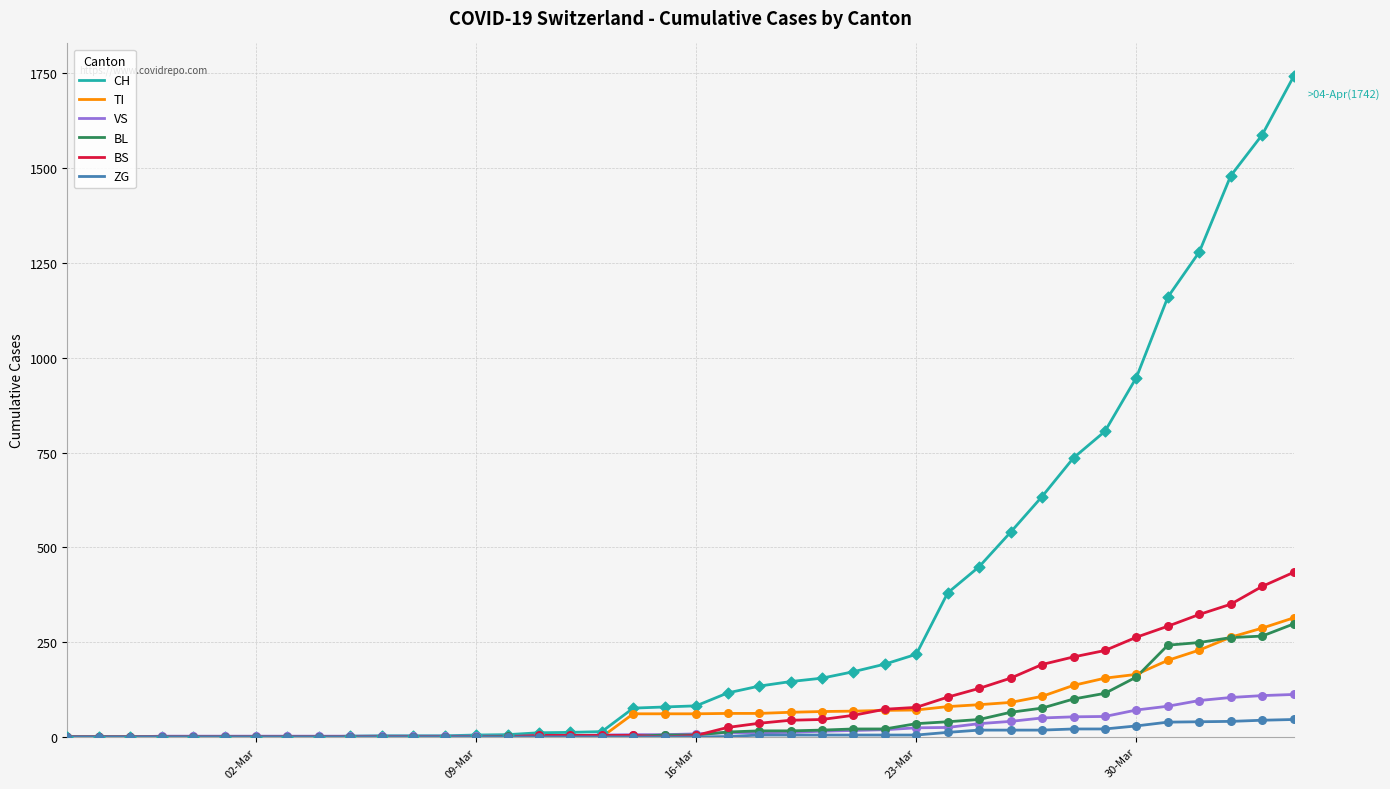

Which series has the largest total across all categories?

CH